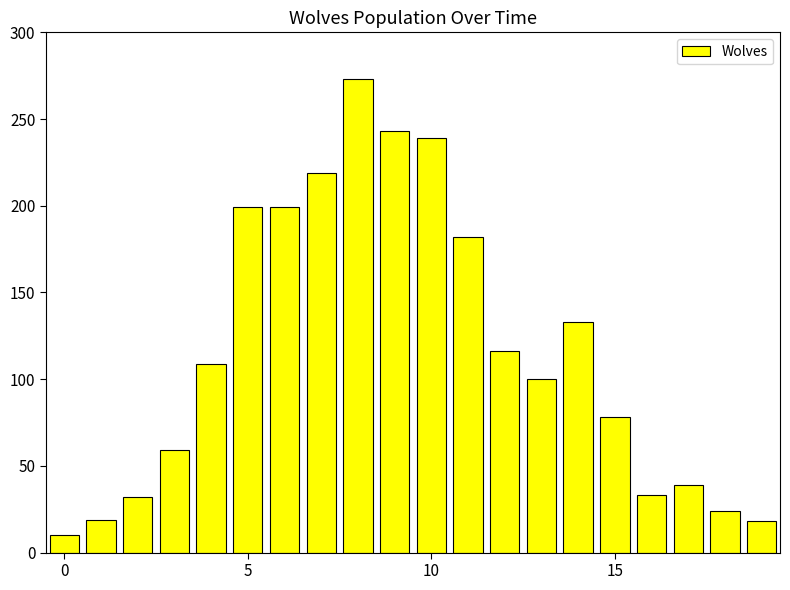

What is the greatest value displayed?

273